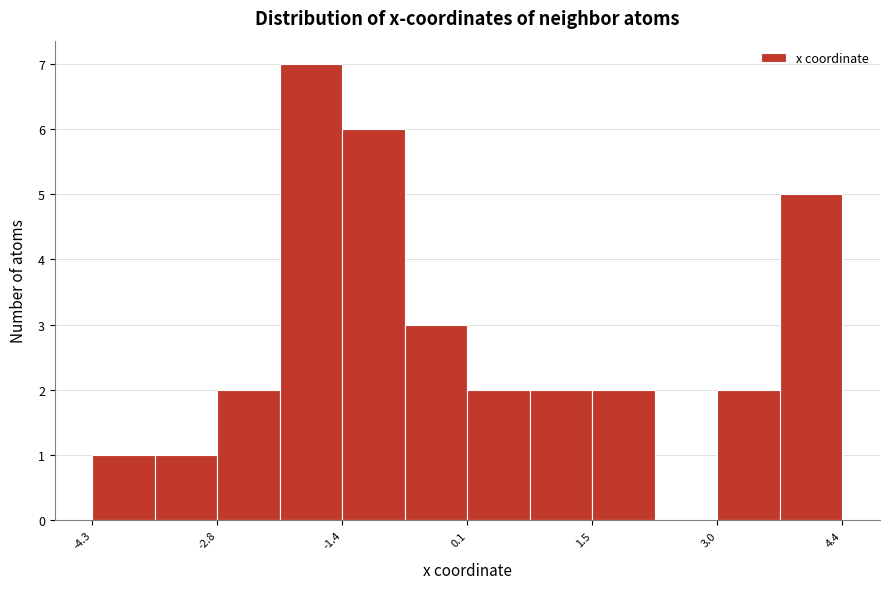

Read against the x-axis, roughly where is the centre of the tallest bar?

-1.8